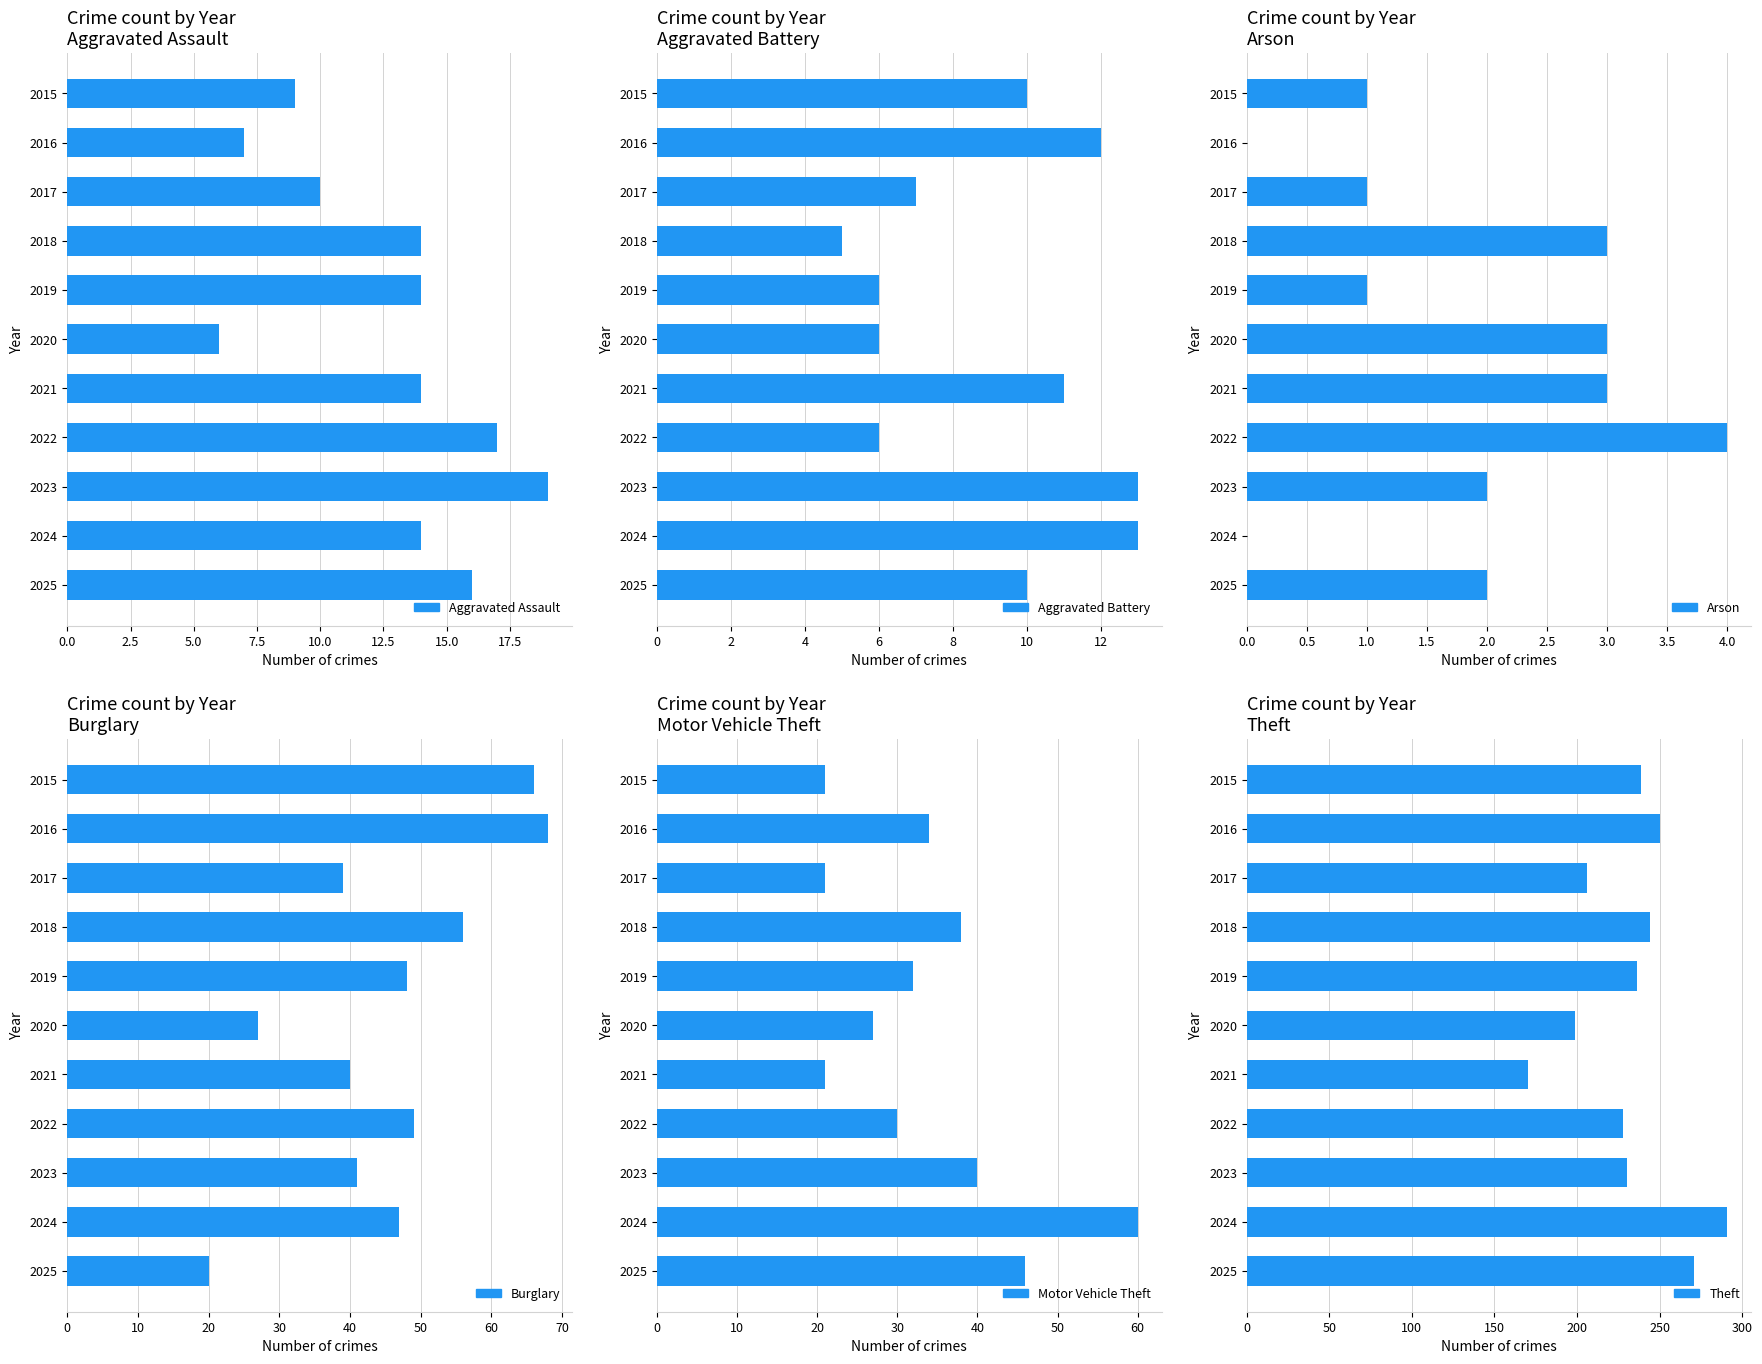

Between 2015 and 2019, which is larger?

2019